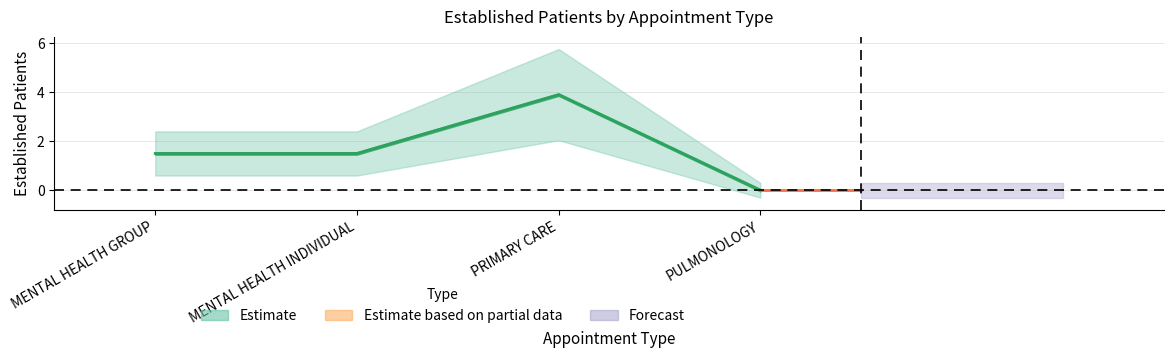

Reading left to right, list all the values displayed in this chart.

MENTAL HEALTH GROUP=1.5	MENTAL HEALTH INDIVIDUAL=1.5	PRIMARY CARE=3.9	PULMONOLOGY=0.0